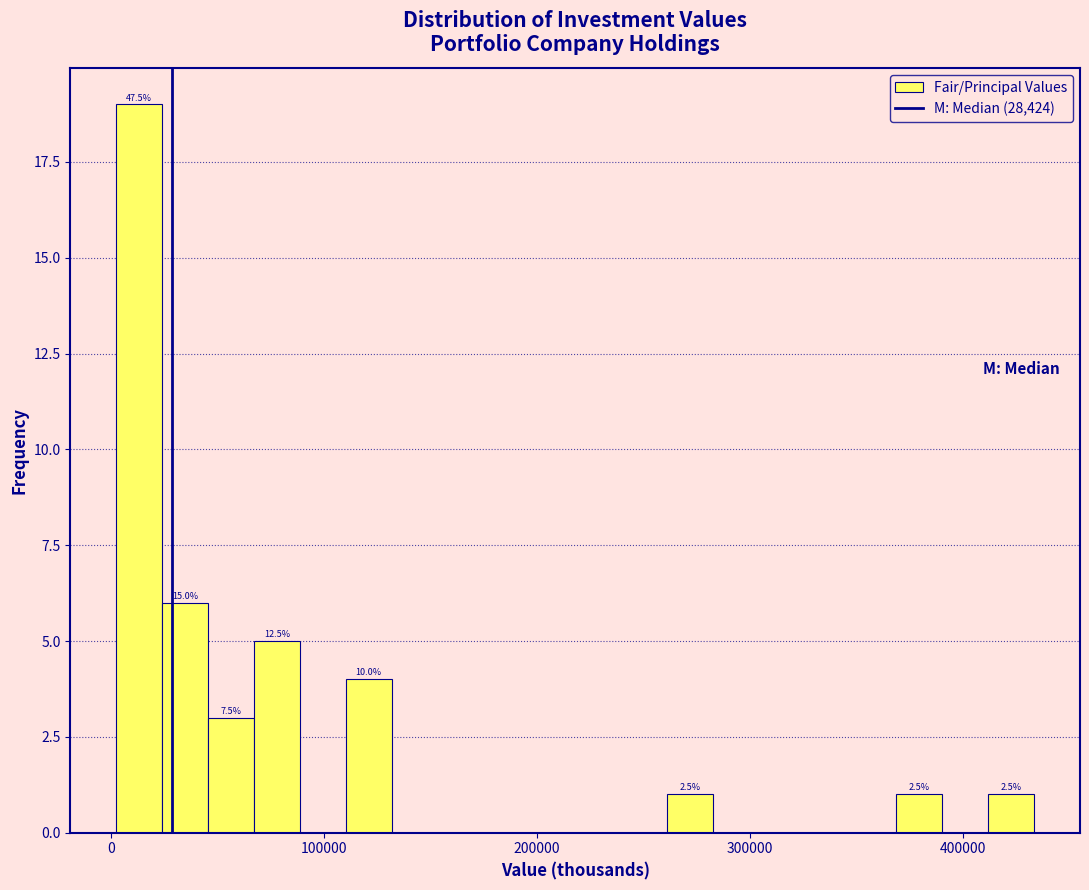

Read against the x-axis, roughly where is the centre of the tallest bar?

10000